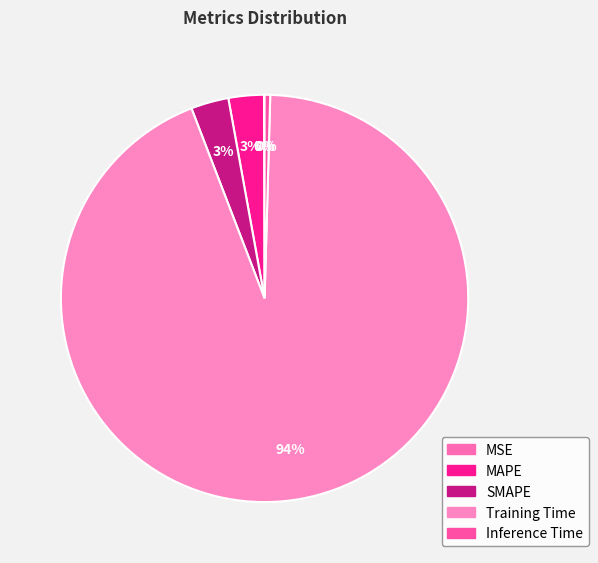

Which slice is the smallest?

MSE